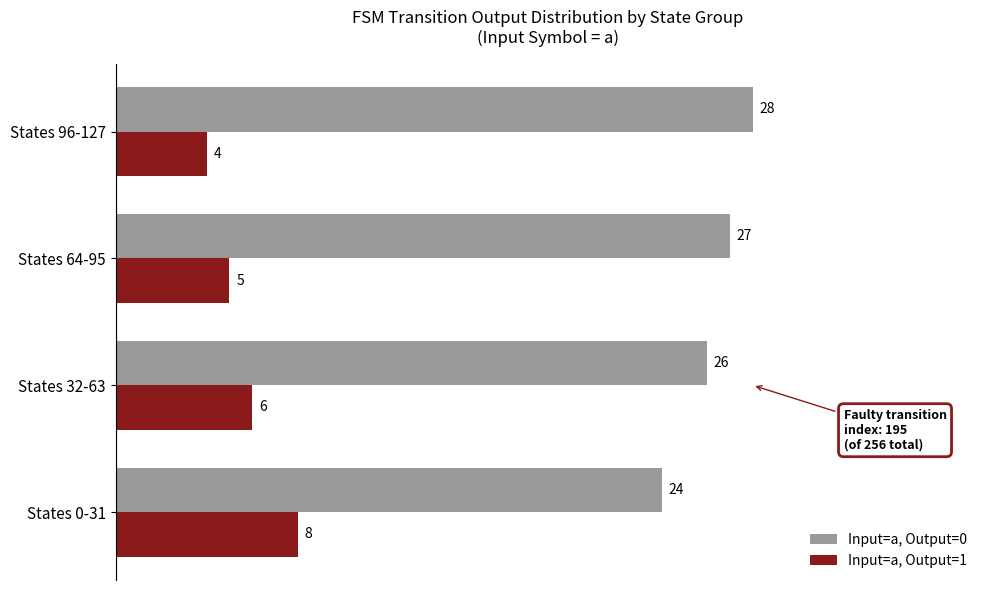

What is the spread (max minus min) of values at States 64-95?

22